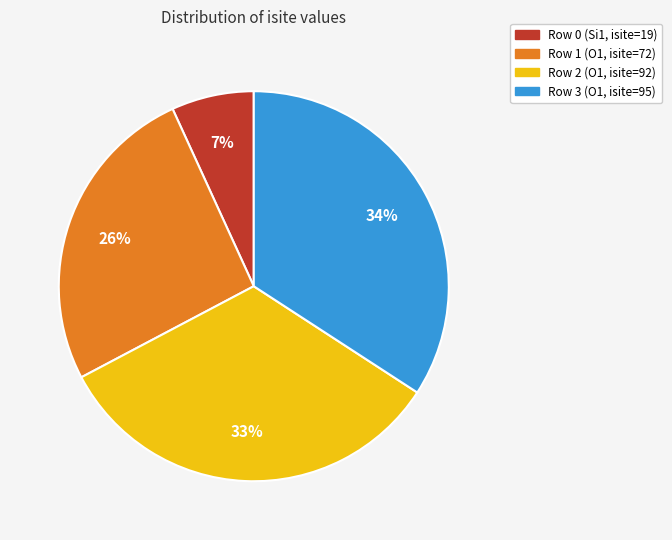

Is there any slice that represents more than half of the pie?

No